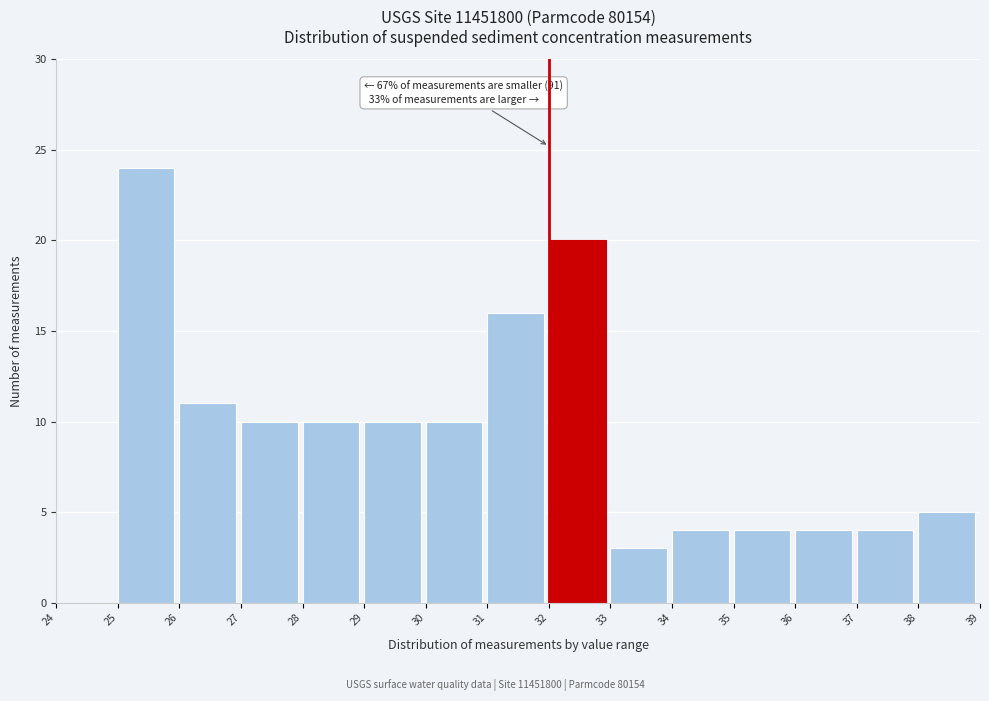

Over which range of the x-axis is the bar tallest?

25 to 26